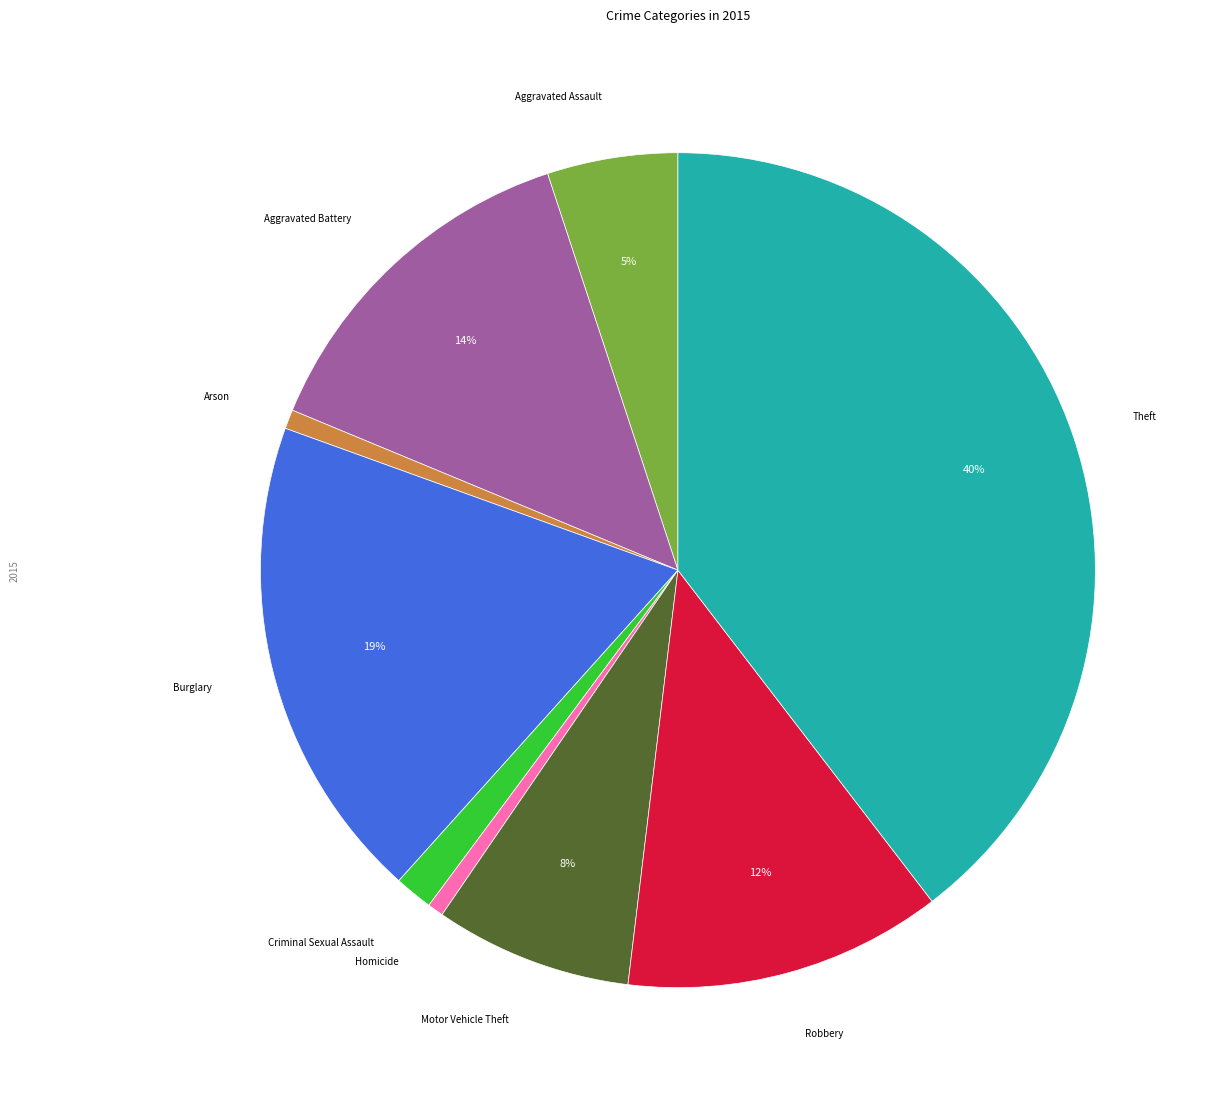

Is there a majority slice in this chart?

No